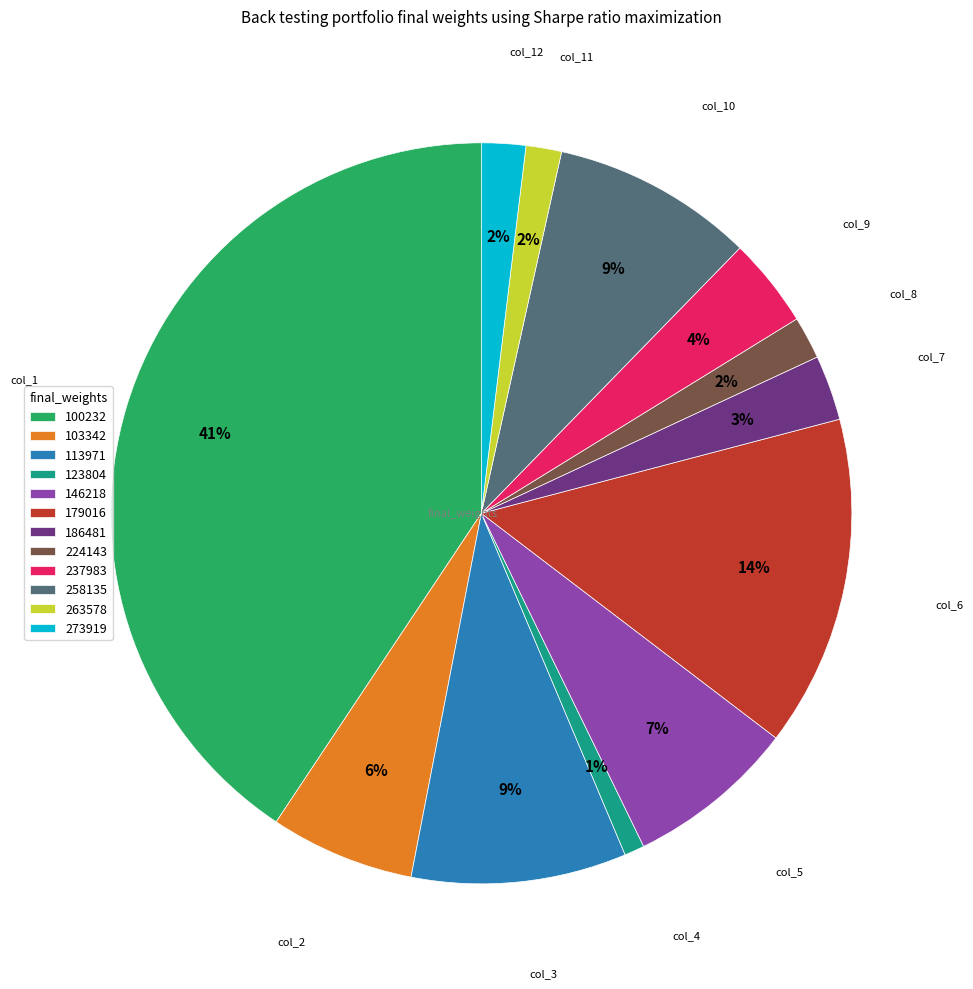

To the nearest percent, what is the difference between the largest and smallest slice percentages?

40%